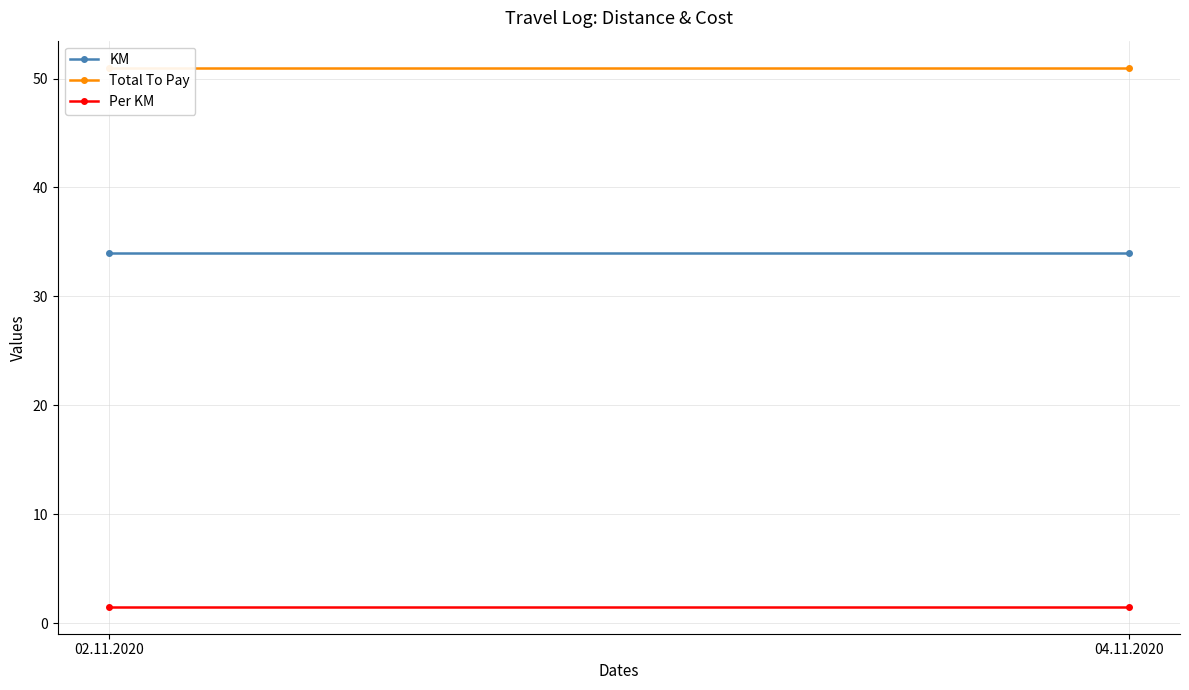

Which label corresponds to the largest value in the chart?

02.11.2020